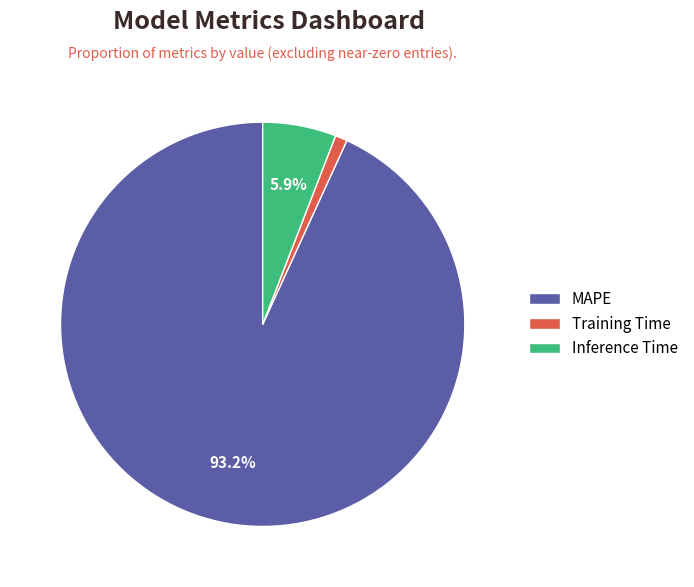

Is it true that Training Time is 11% of the pie?

False